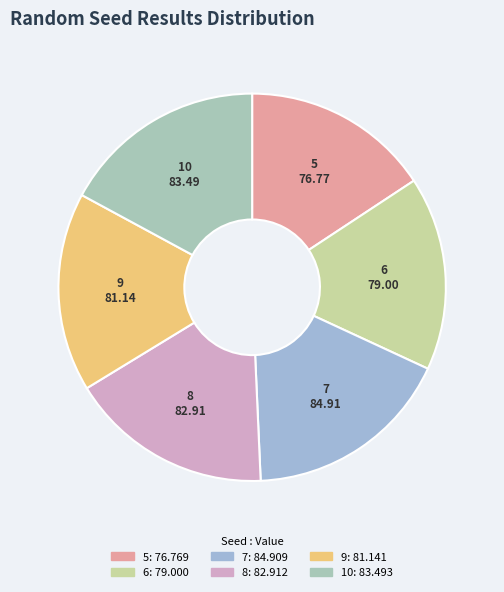

How many segments does this pie chart have?

6